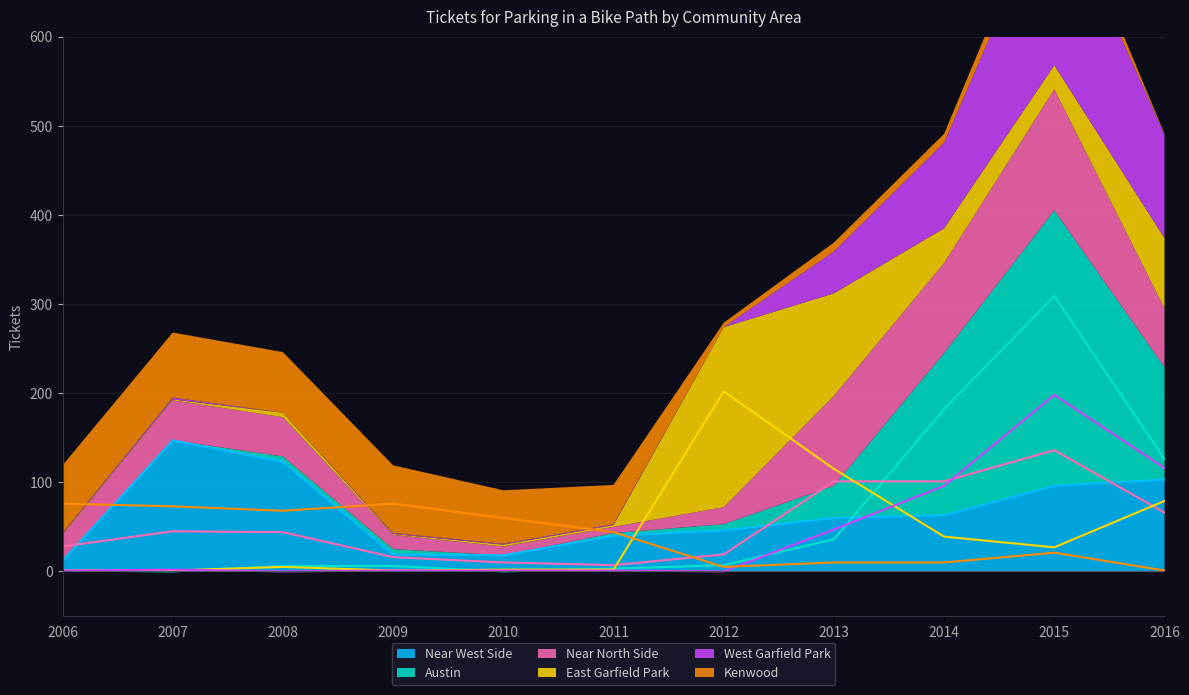

Rank the categories by East Garfield Park value from lowest to highest.

2006, 2007, 2009, 2010, 2011, 2008, 2015, 2014, 2016, 2013, 2012